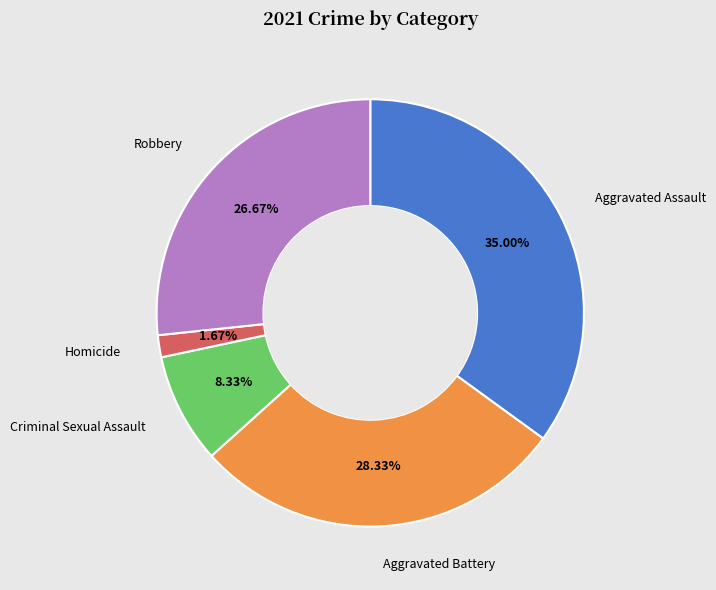

To the nearest percent, what is the difference between the largest and smallest slice percentages?

33%